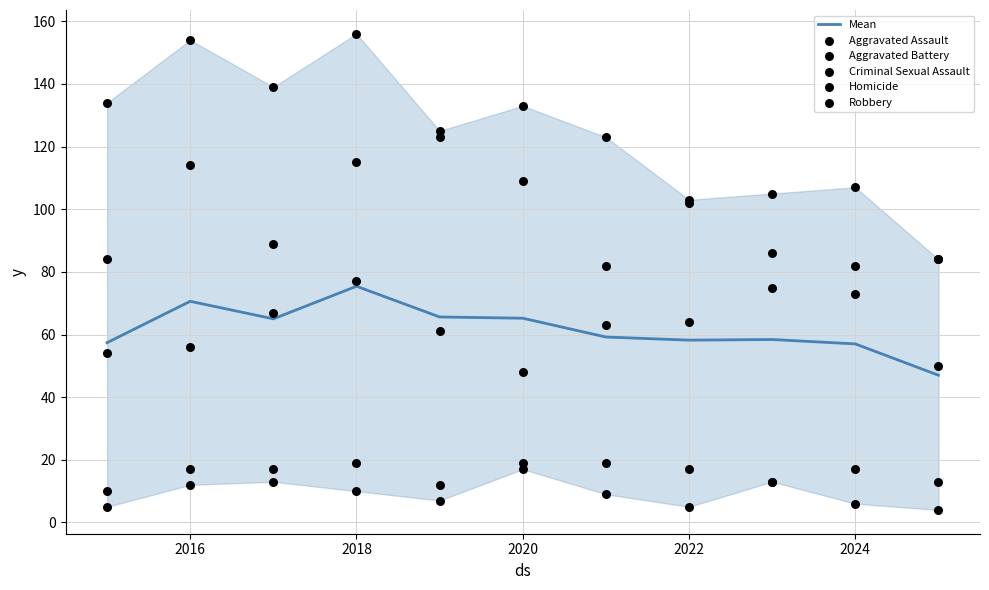

True or false: Mean has a value of 70.6 at 2016.

True